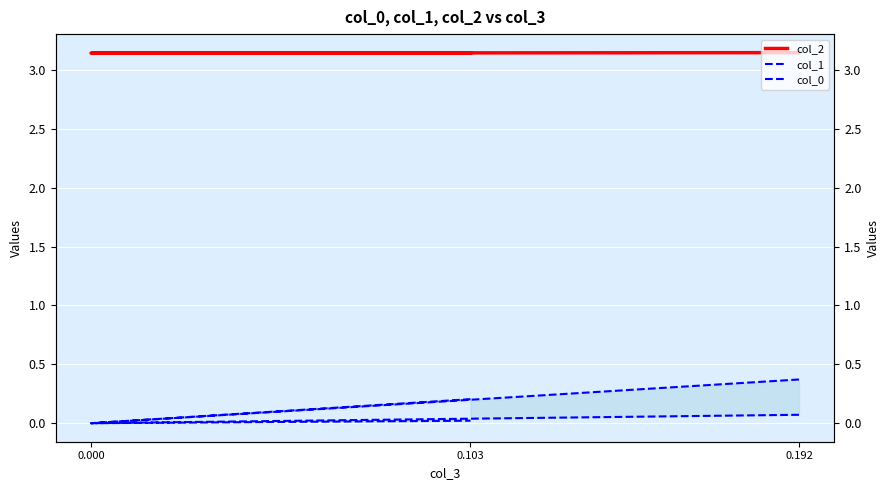

The value of col_1 at 0.192 is 0.6. True or false?

False